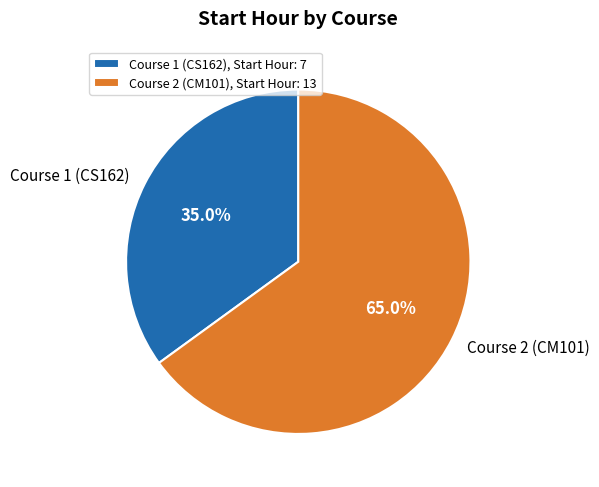

How many slices are in this pie chart?

2